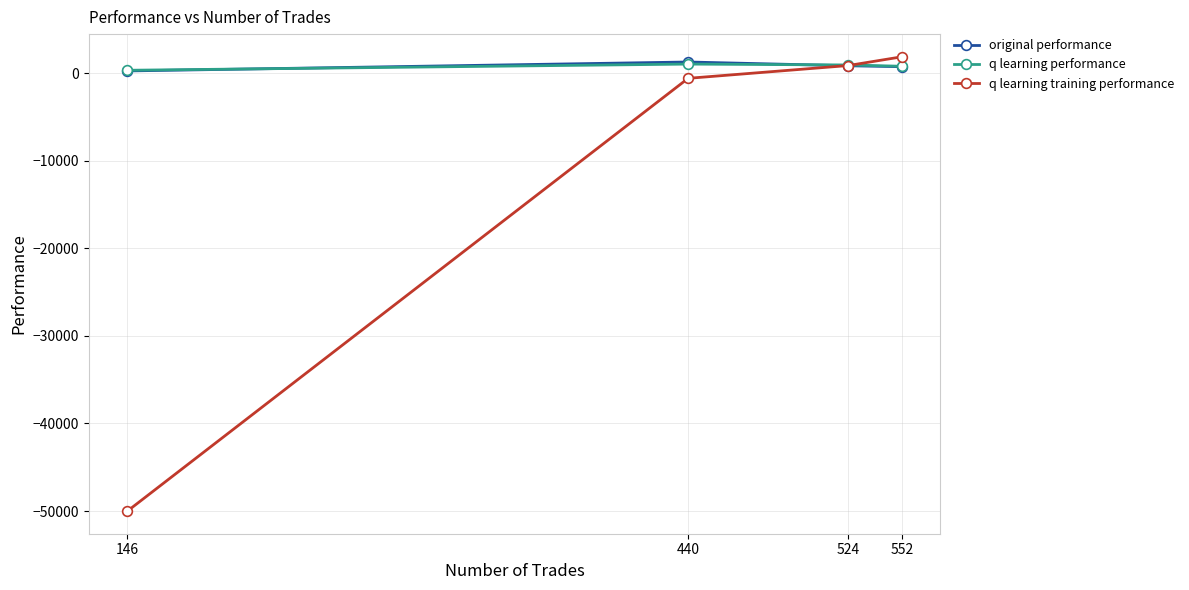

What is the sum of all original performance values?

3130.4